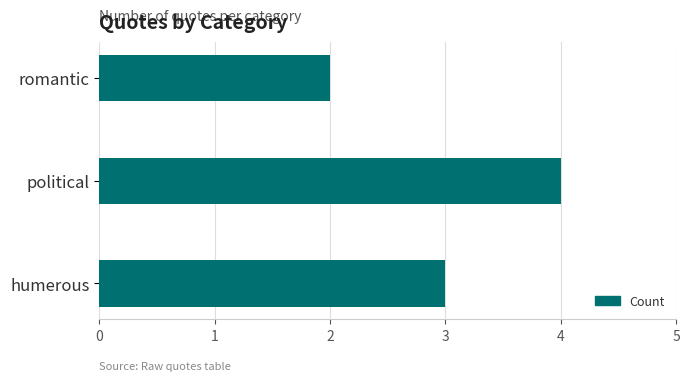

How many bars are there in total?

3